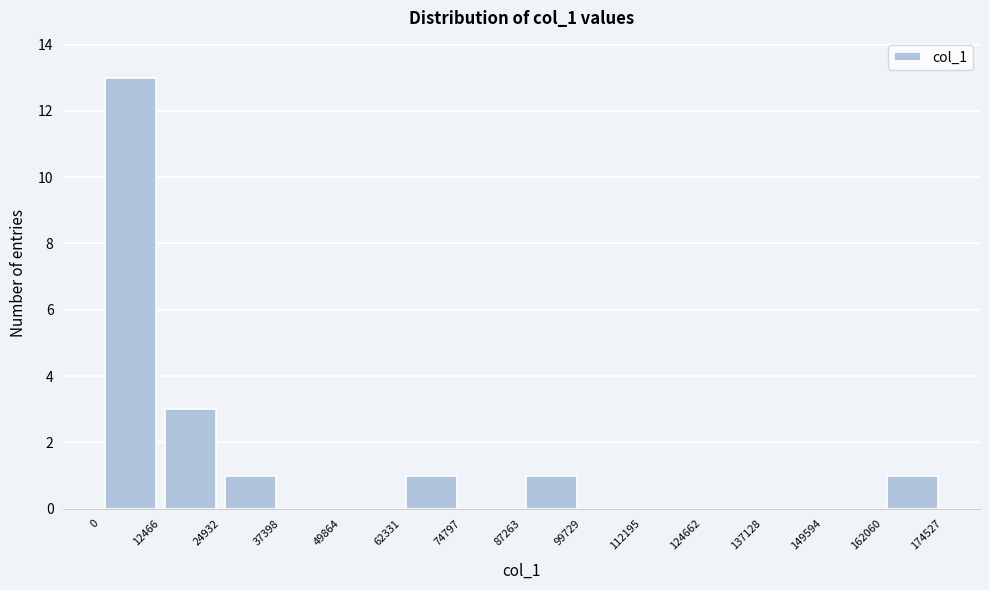

How tall is the bar that spans 24932 to 37398 on the x-axis? The values are not printed on the chart, so give them approximately, as read against the axis.

1